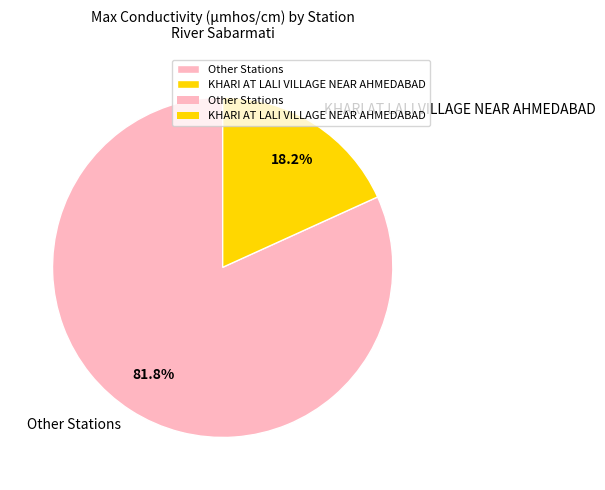

What is the largest slice in the pie chart?

Other Stations